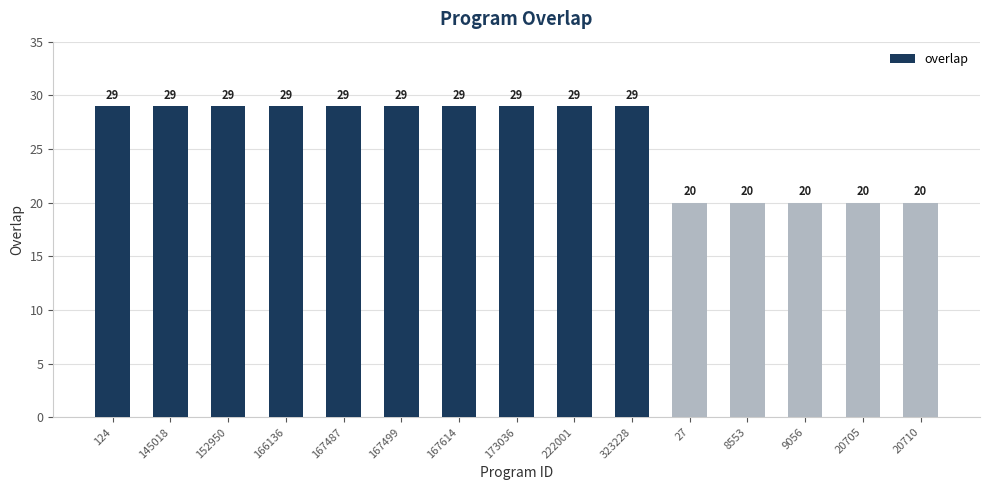

What is the change in value from 152950 to 20705?

-9